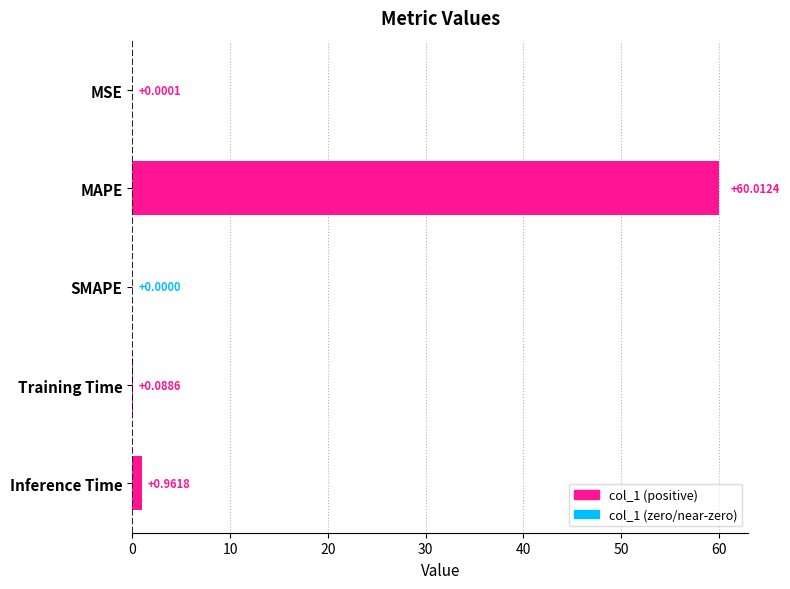

What is the change in value from SMAPE to Inference Time?

+1.0